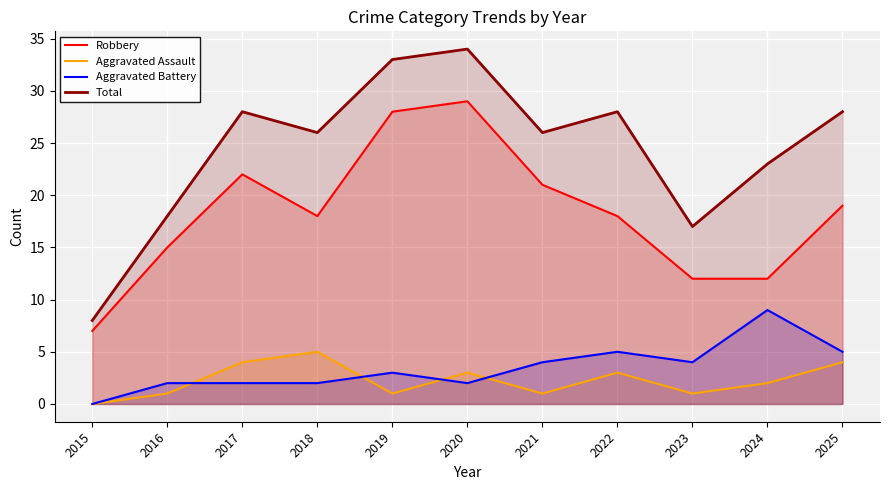

What is the value of the Aggravated Assault point at the 3rd from the left?

4